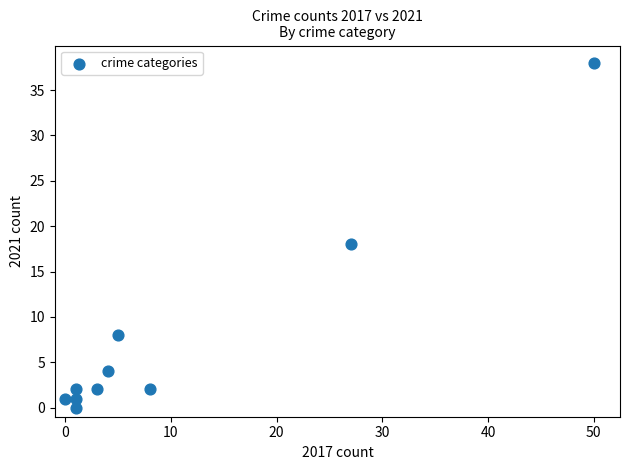

What is the average X value?

10